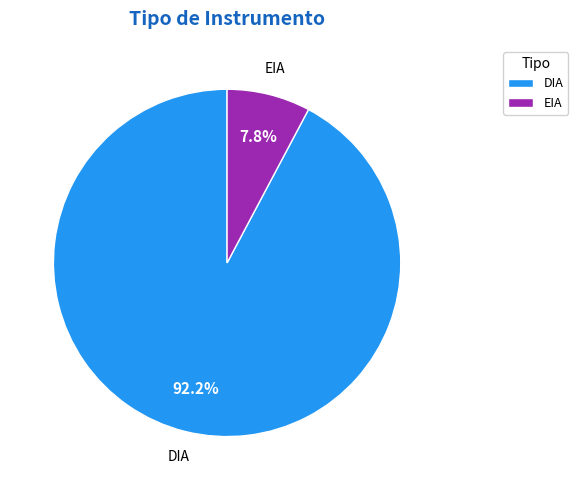

Is it true that DIA is 85% of the pie?

False